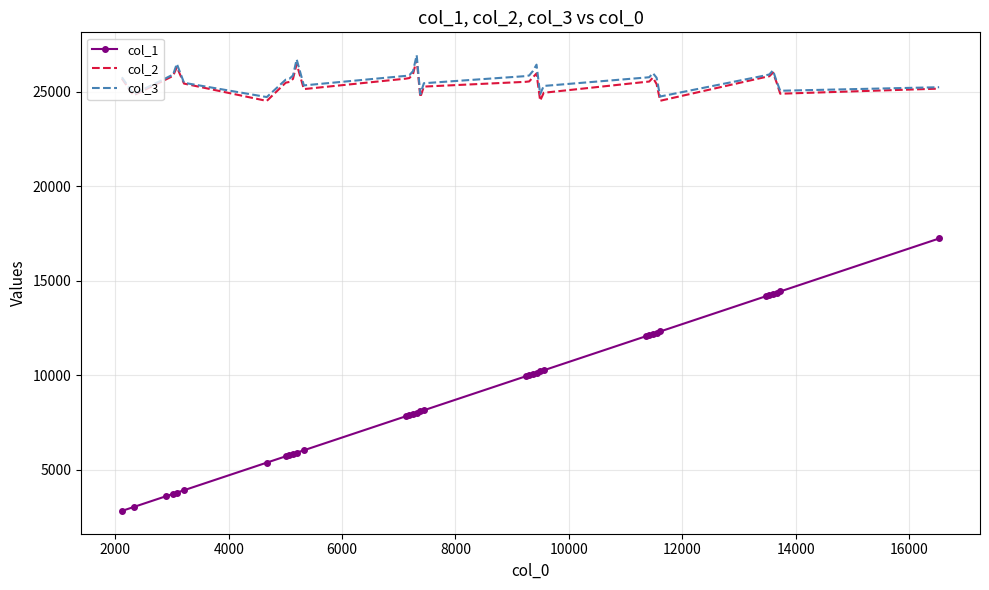

True or false: col_3 and col_1 intersect in this chart.

False